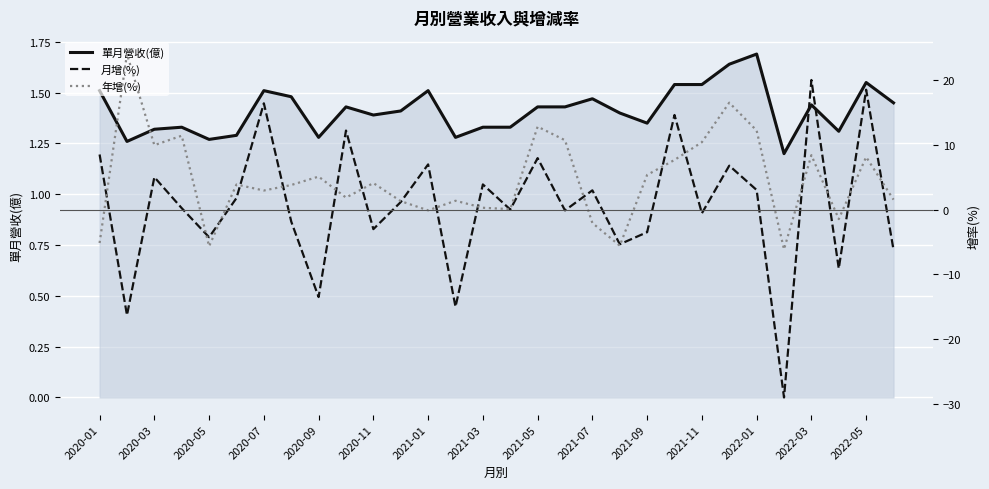

What is the maximum value for 單月營收(億)?

1.7